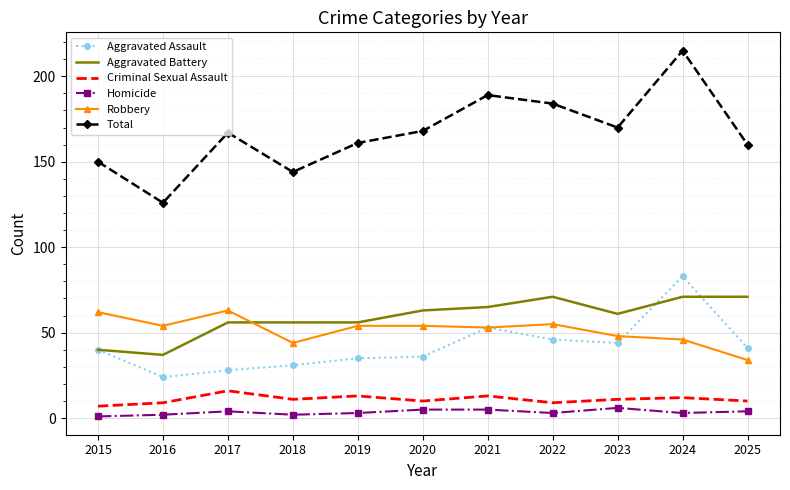

What are all the series names shown in the legend?

Aggravated Assault, Aggravated Battery, Criminal Sexual Assault, Homicide, Robbery, Total